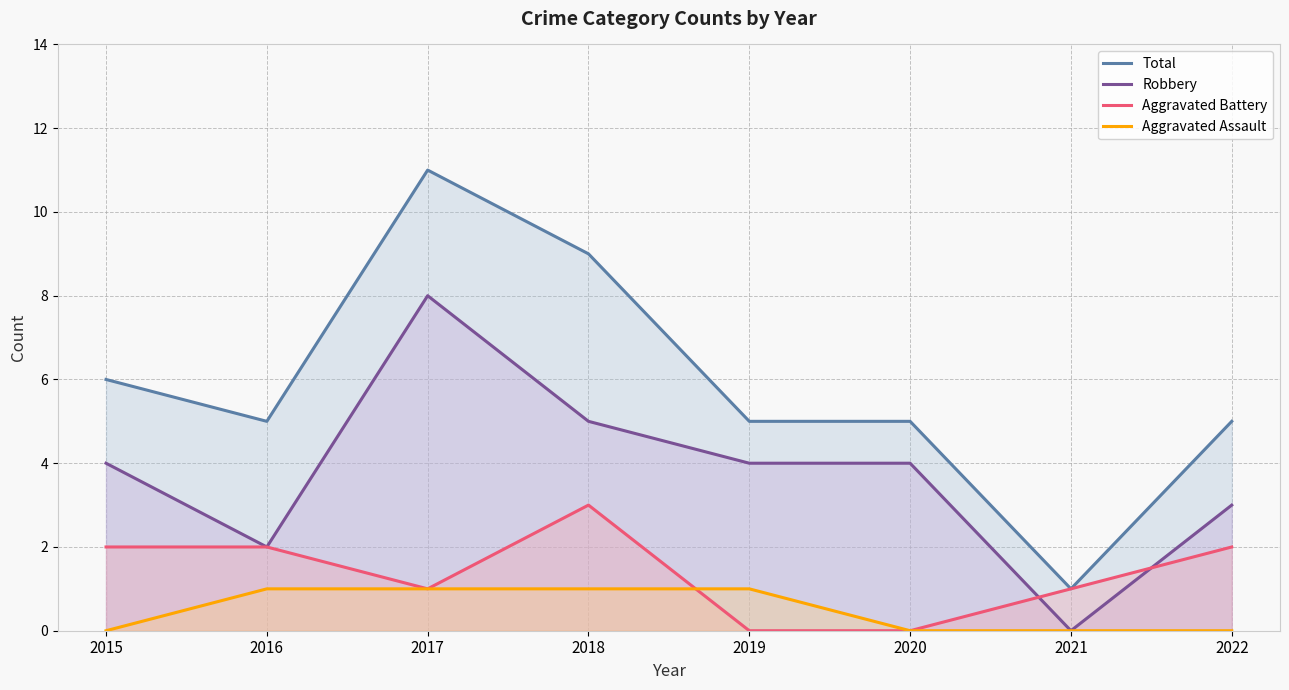

How many data points in Total are above 5?

3